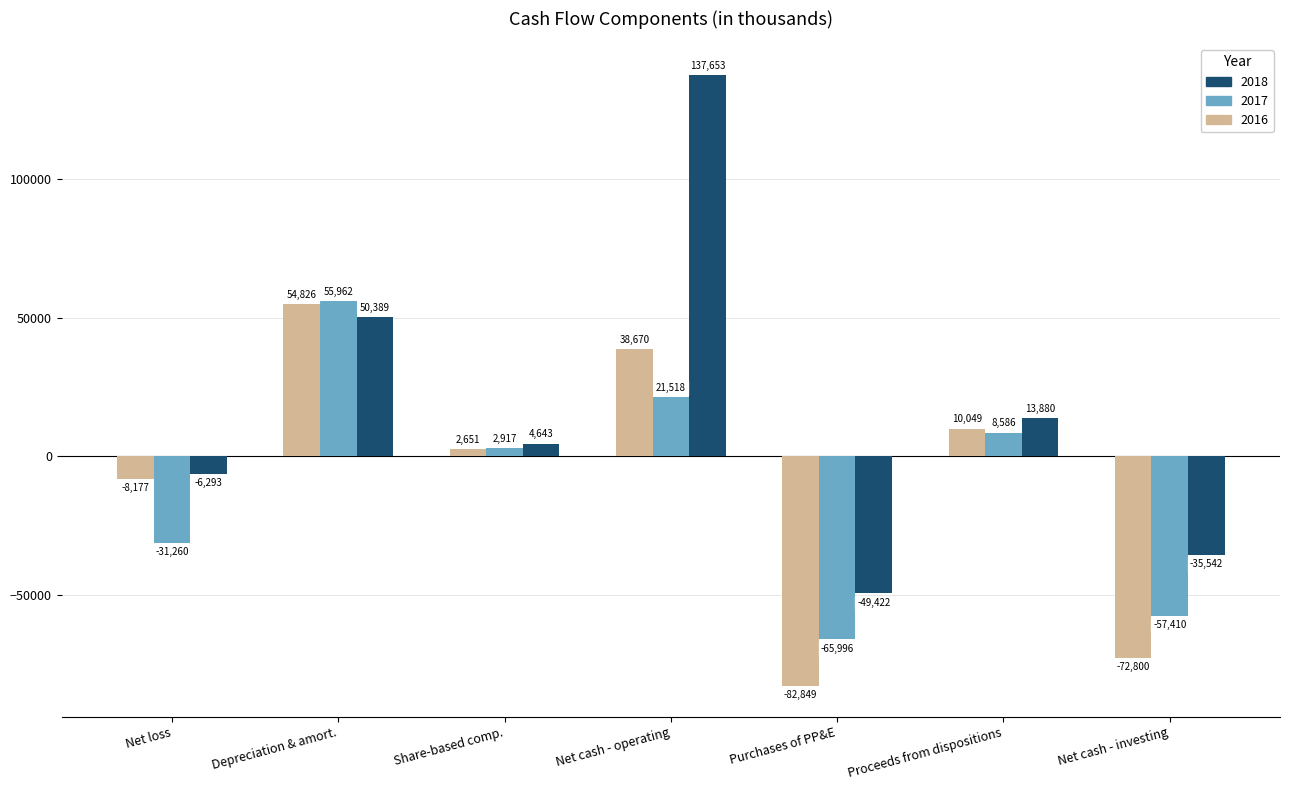

What is the difference between the highest and lowest values at Net cash - investing?

37258